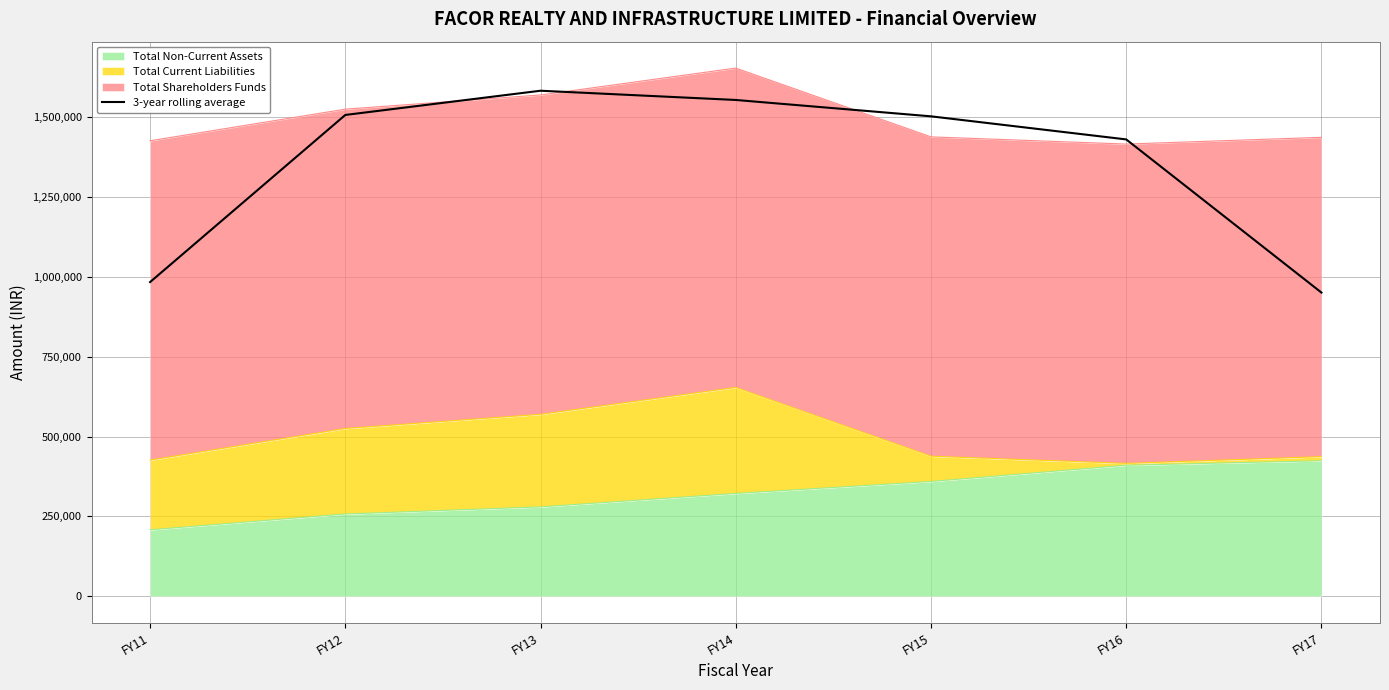

What is the value of the 3rd point from the left?

1583097.3